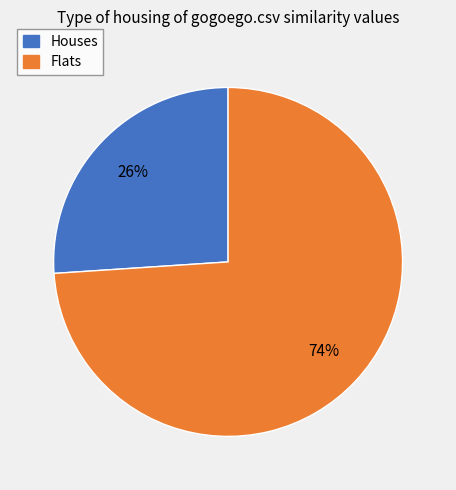

Is there a majority slice in this chart?

Yes